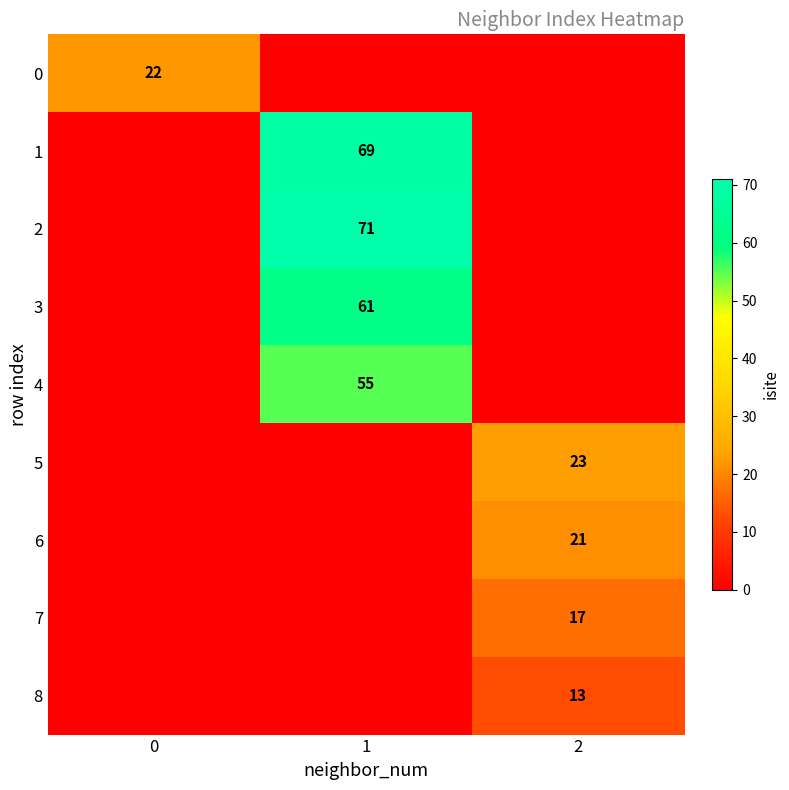

The value of 4 at 1 is 94. True or false?

False